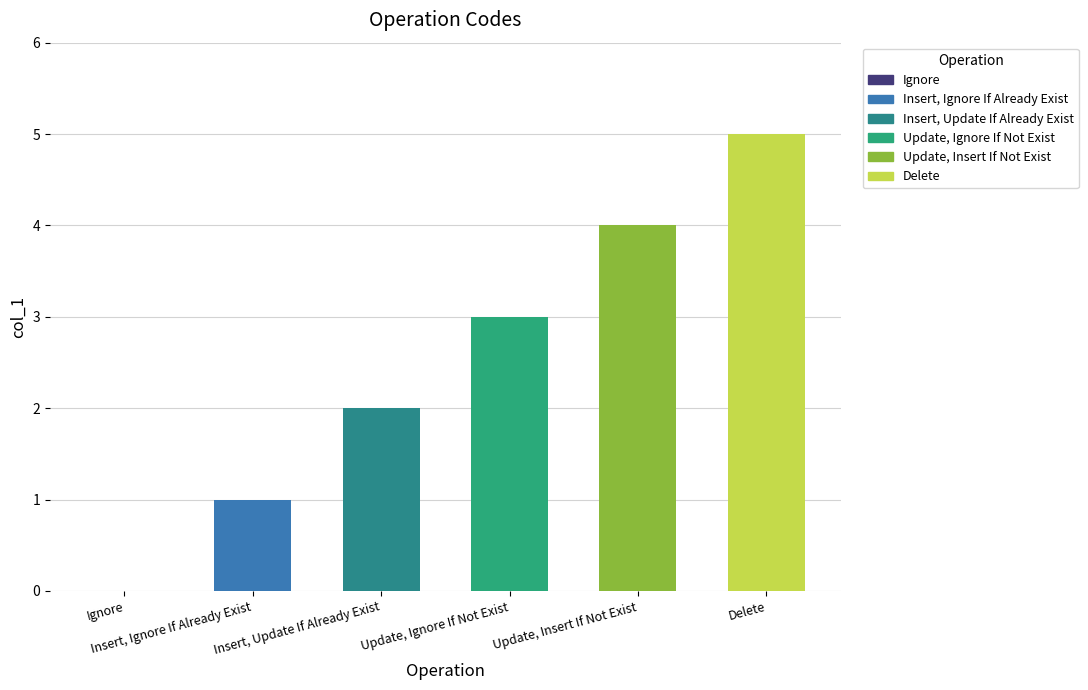

Count the number of data series in this chart.

1